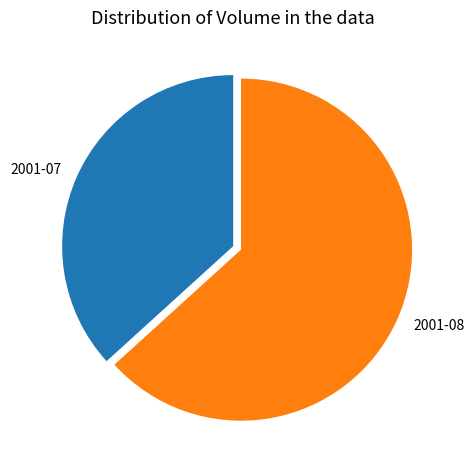

Between 2001-07 and 2001-08, which is larger?

2001-08